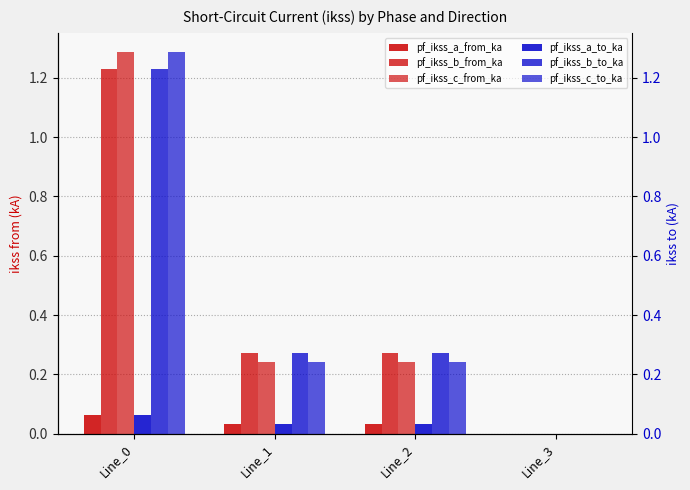

Reading right to left, transcribe all the data shown in this chart.

pf_ikss_a_from_ka: Line_3=0.0	Line_2=0.0	Line_1=0.0	Line_0=0.1
pf_ikss_b_from_ka: Line_3=0.0	Line_2=0.3	Line_1=0.3	Line_0=1.2
pf_ikss_c_from_ka: Line_3=0.0	Line_2=0.2	Line_1=0.2	Line_0=1.3
pf_ikss_a_to_ka: Line_3=0.0	Line_2=0.0	Line_1=0.0	Line_0=0.1
pf_ikss_b_to_ka: Line_3=0.0	Line_2=0.3	Line_1=0.3	Line_0=1.2
pf_ikss_c_to_ka: Line_3=0.0	Line_2=0.2	Line_1=0.2	Line_0=1.3